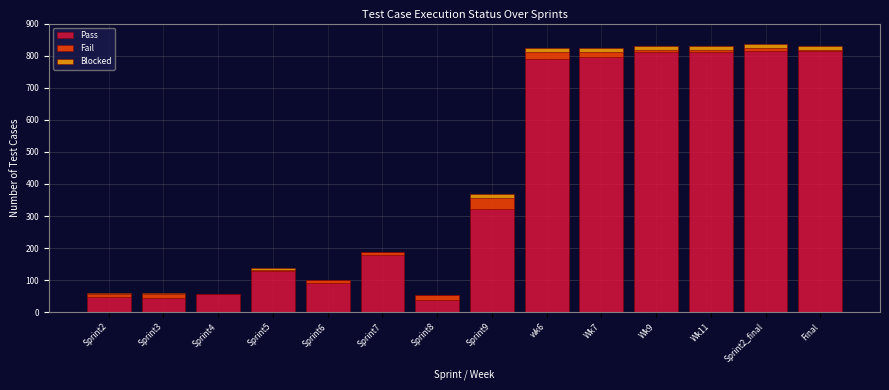

What is the highest value of the Pass series?

814